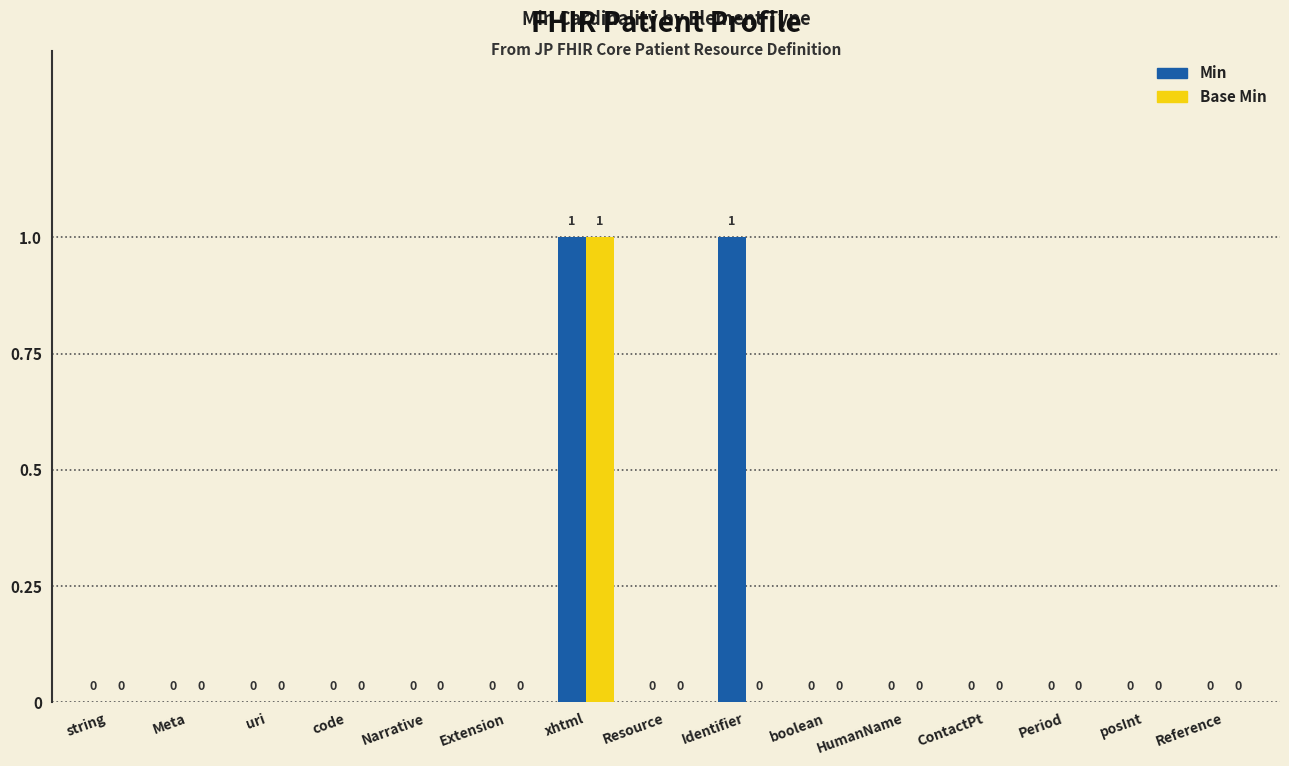

At which category is the sum across all series the highest?

xhtml